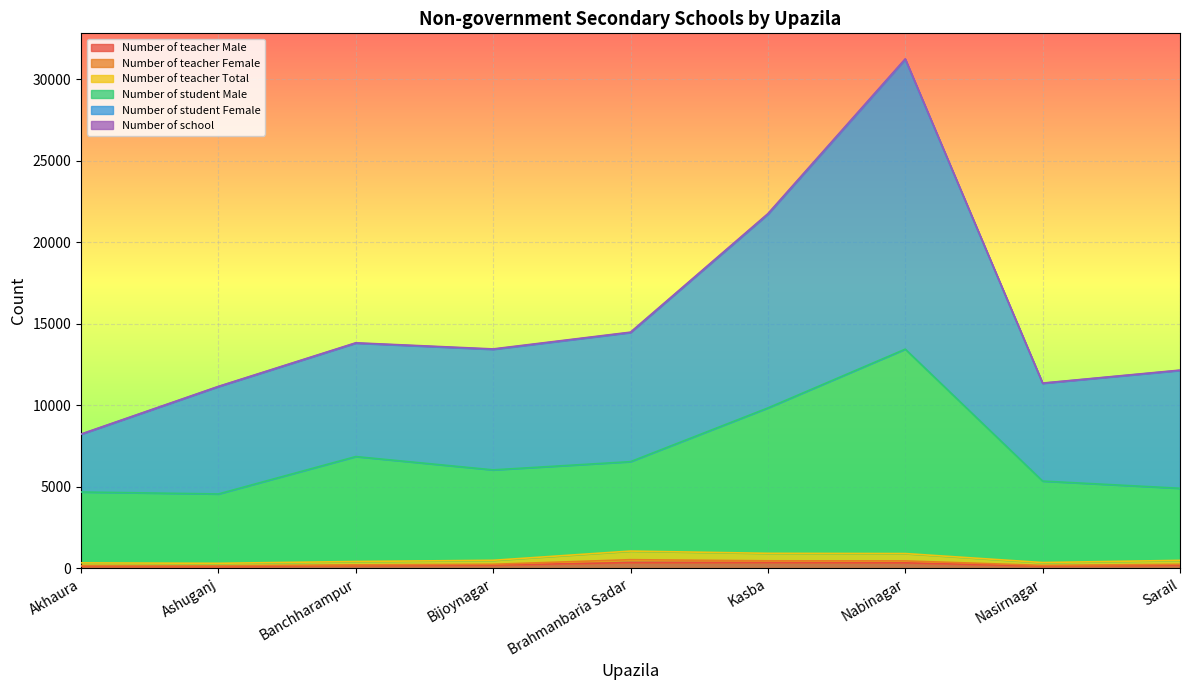

At which category is the sum across all series the highest?

Nabinagar